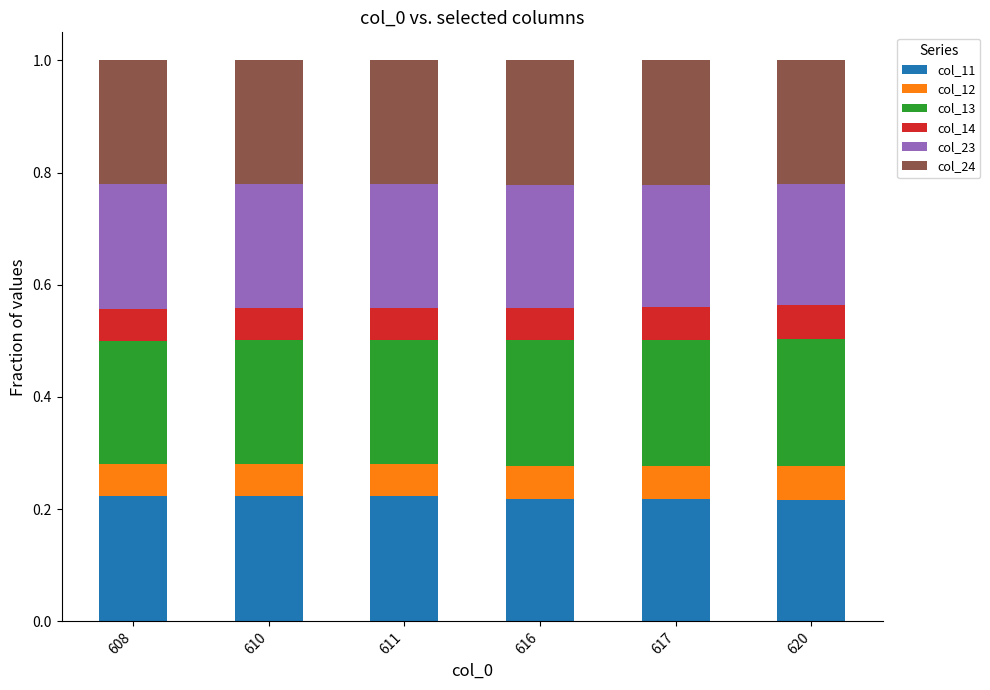

What is the total value across all series at 616?

1.0